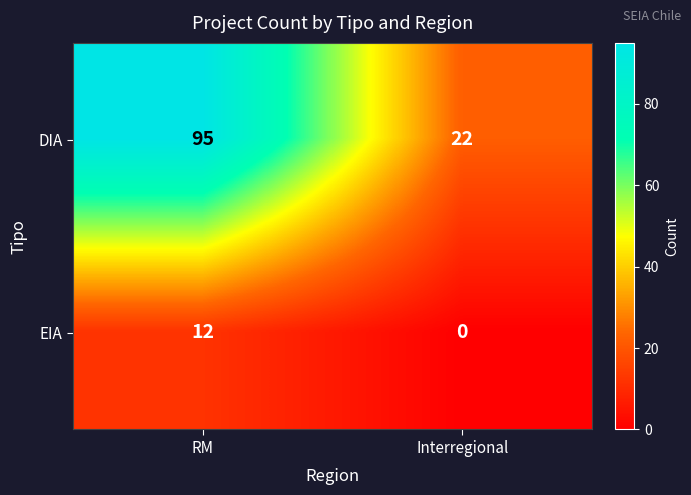

At which label does DIA reach its peak?

RM